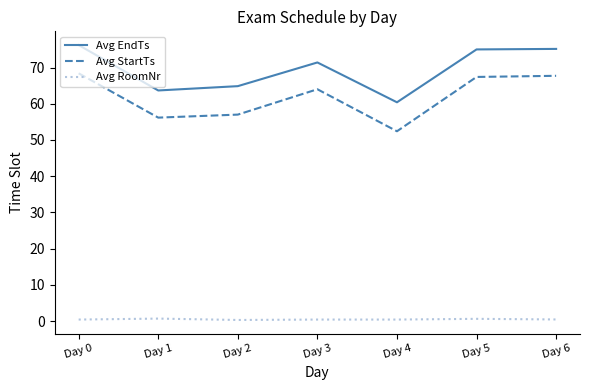

Where does the Avg StartTs series first go above 64?

Day 0